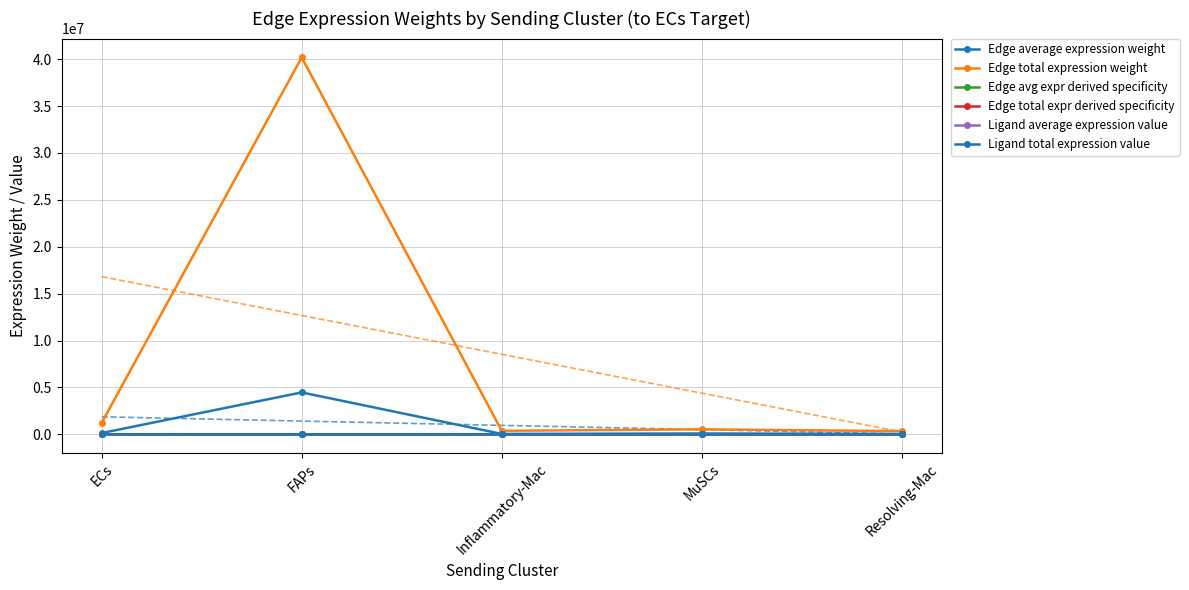

True or false: Edge average expression weight has a value of 41354.7 at Inflammatory-Mac.

True